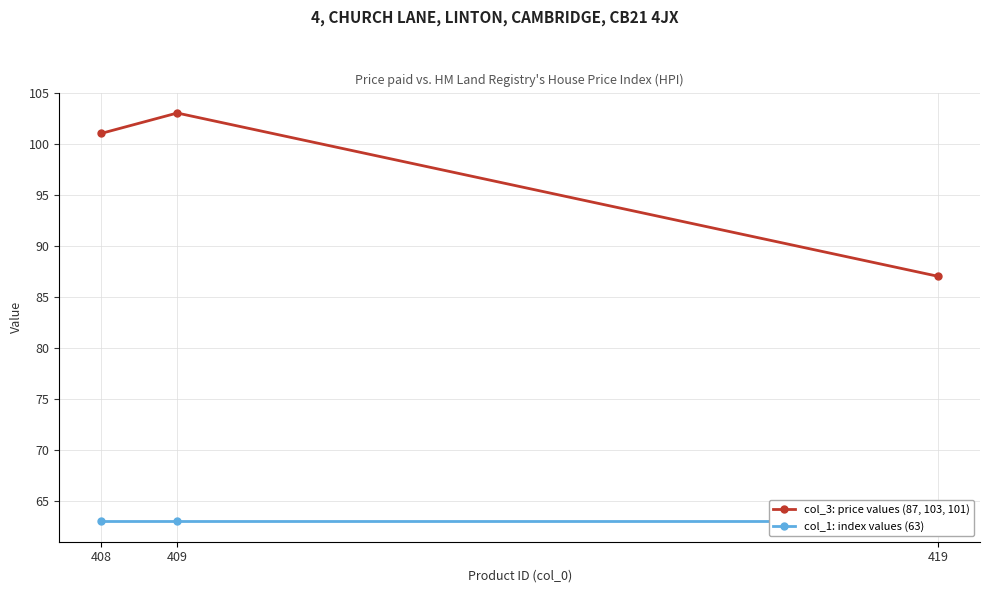

What is the sum of the col_1: index values (63) values at 419 and 409?

126